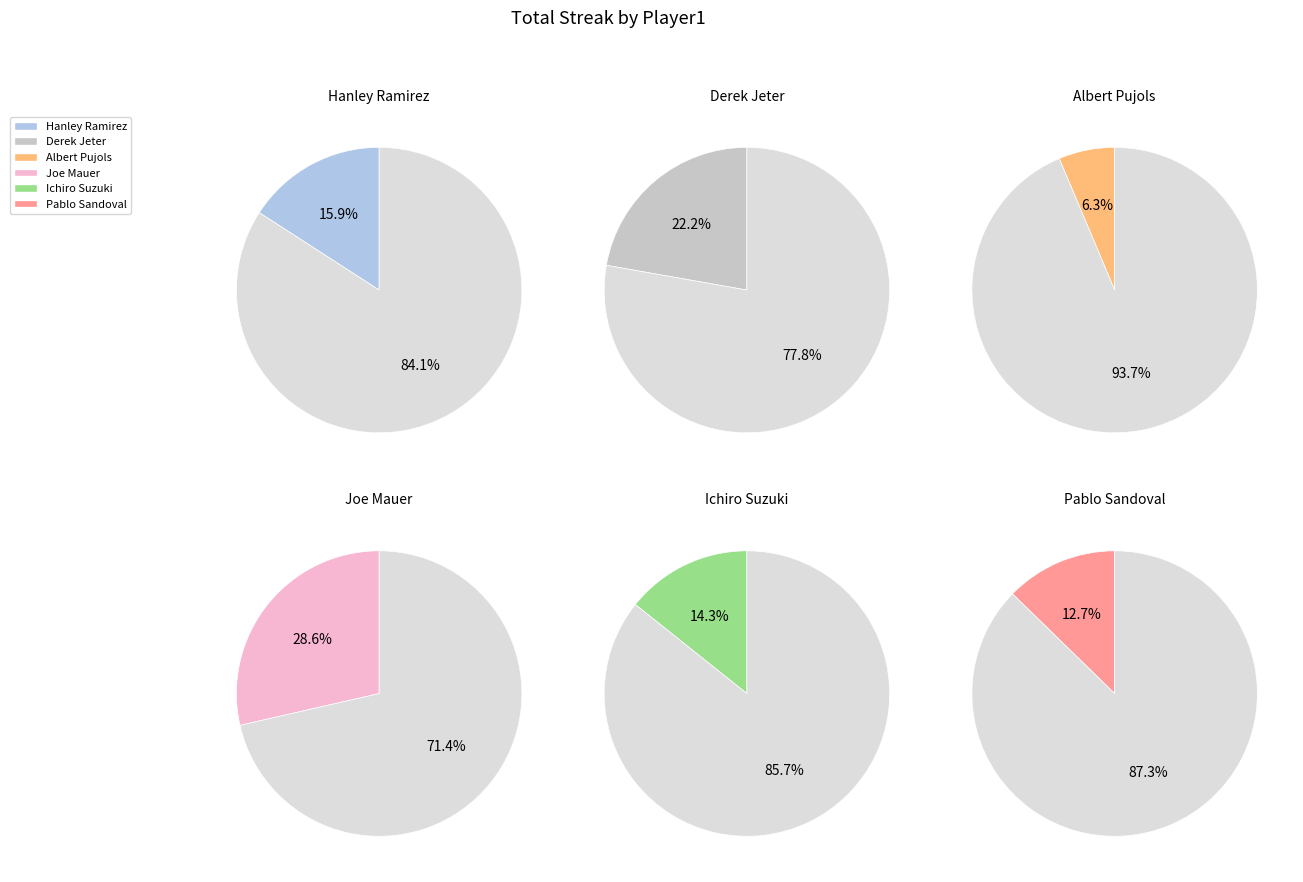

To the nearest percent, what portion does Joe Mauer represent?

29%